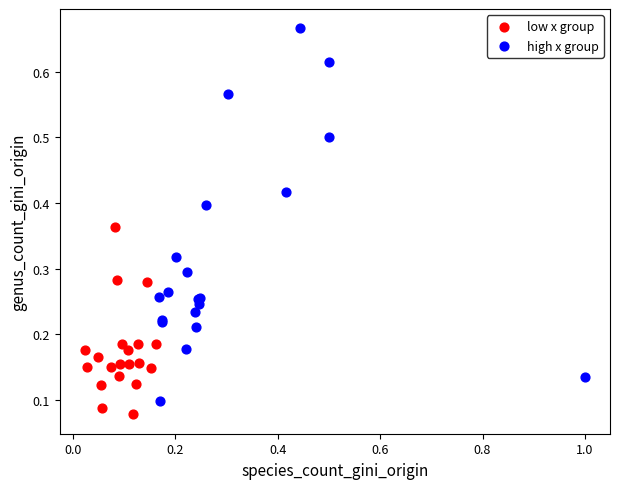

What are all the series names shown in the legend?

low x group, high x group